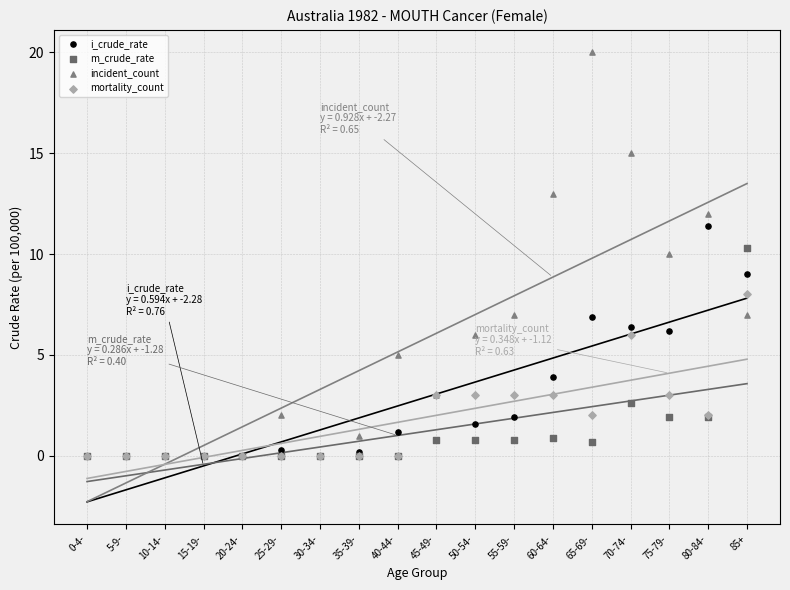

What are all the series names shown in the legend?

i_crude_rate, m_crude_rate, incident_count, mortality_count